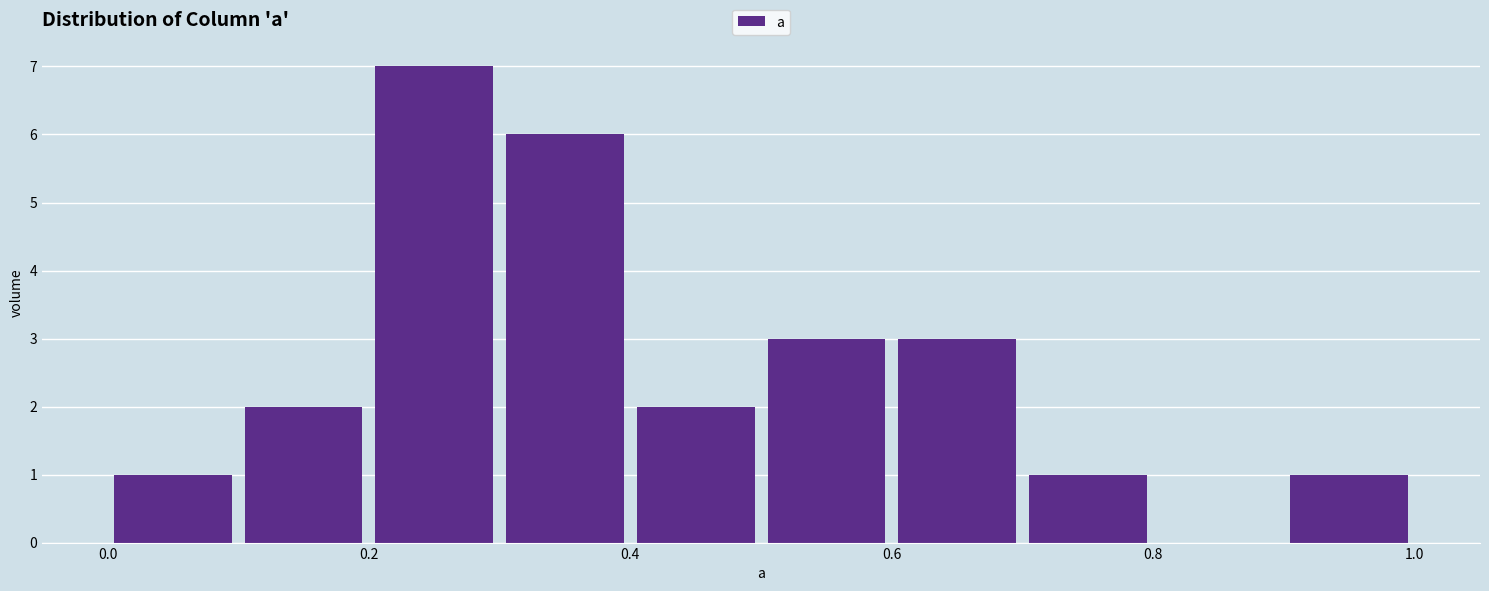

Reading left to right, list every bar in this chart as the range it spans on the x-axis followed by its height. The values are not printed on the chart, so give them approximately, as read against the axis.

0.0 to 0.1: 1
0.1 to 0.2: 2
0.2 to 0.3: 7
0.3 to 0.4: 6
0.4 to 0.5: 2
0.5 to 0.6: 3
0.6 to 0.7: 3
0.7 to 0.8: 1
0.8 to 0.9: 0
0.9 to 1.0: 1